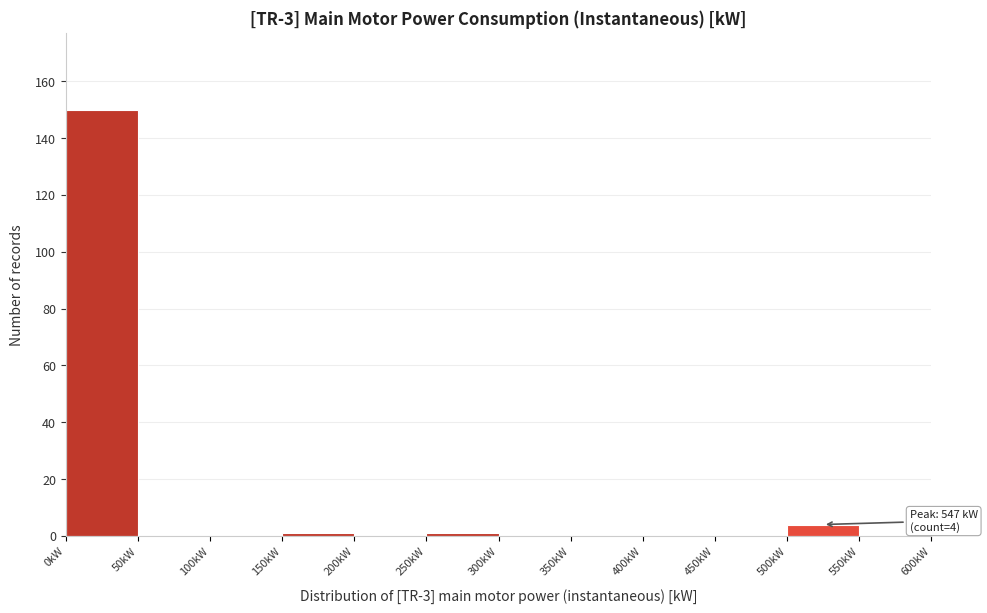

Which range on the x-axis has the tallest bar?

0 to 50